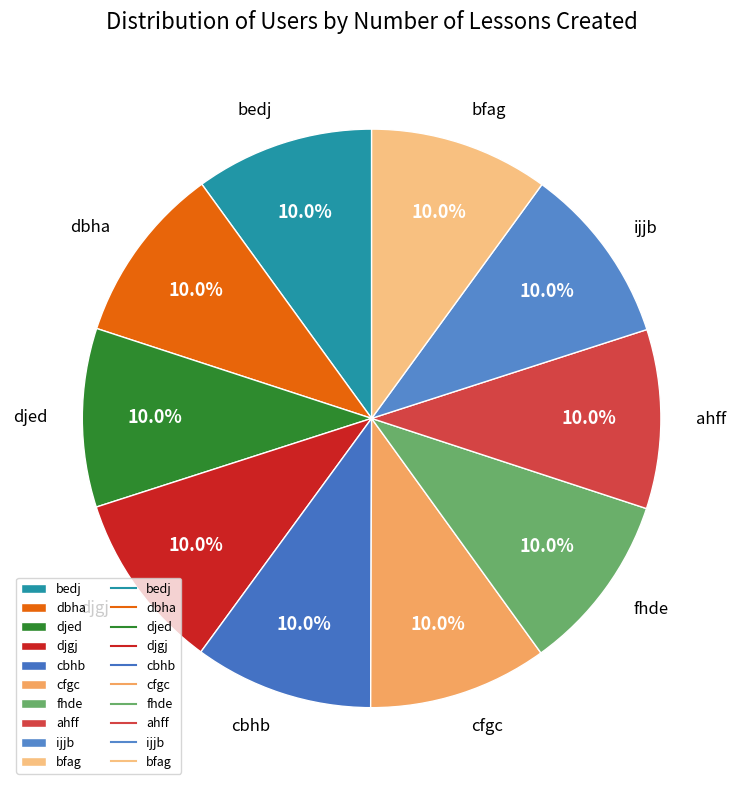

What percentage is the bfag slice, to the nearest percent?

10%